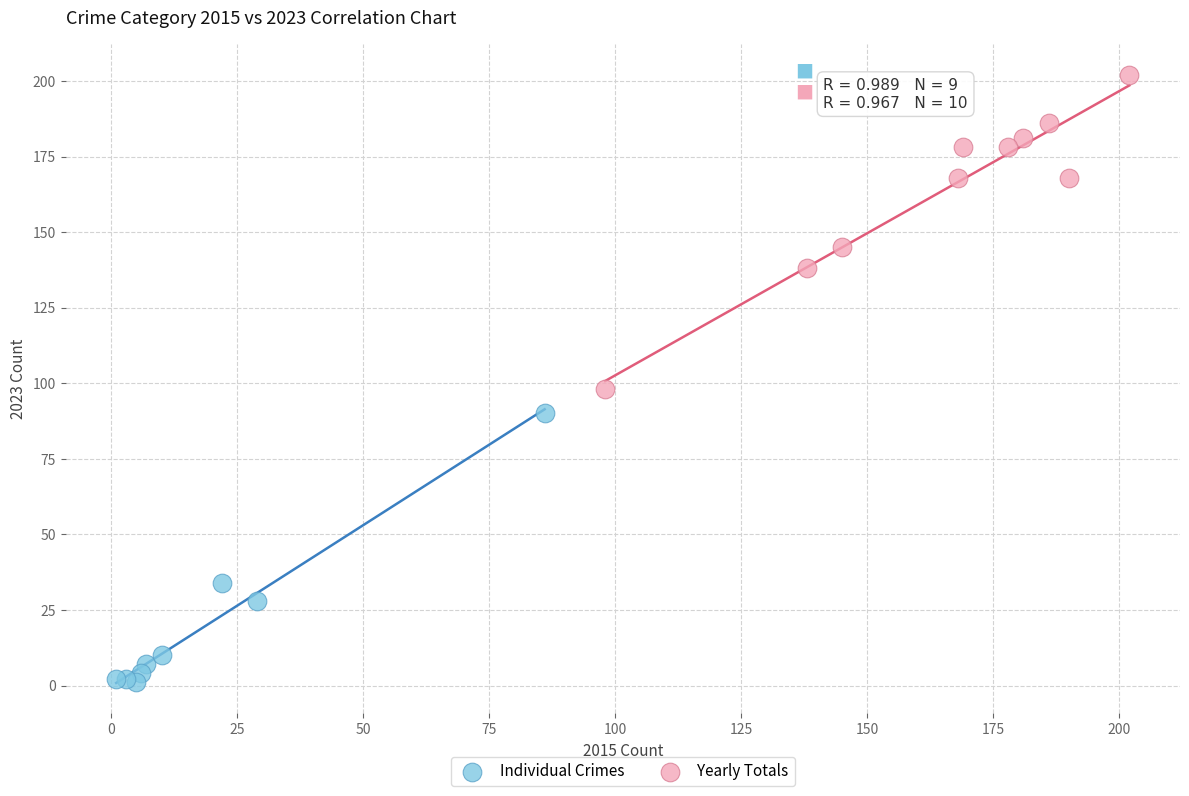

Which series has the widest spread of Y values?

Yearly Totals